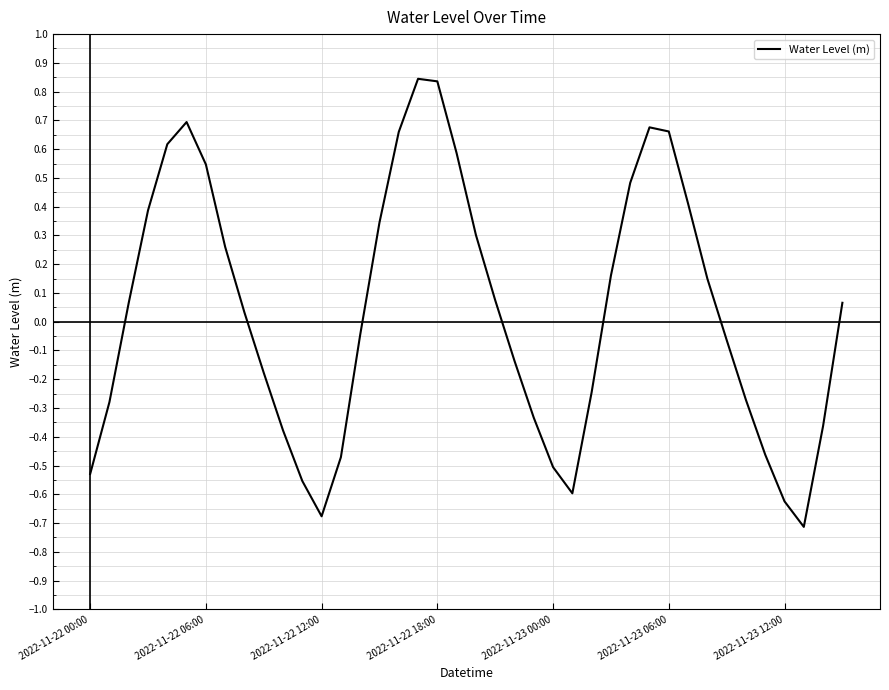

Is this an area chart (filled region under the line)?

No